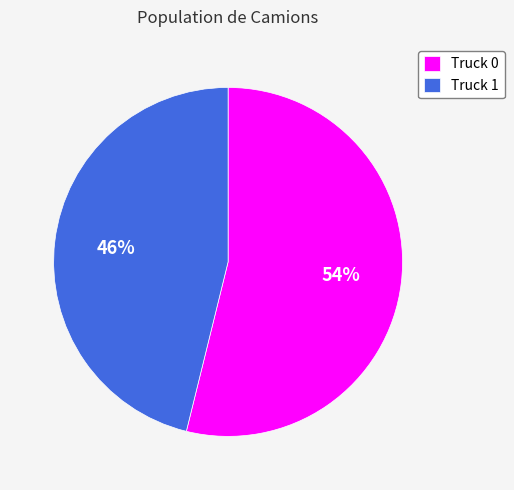

To the nearest percent, what portion does Truck 0 represent?

54%